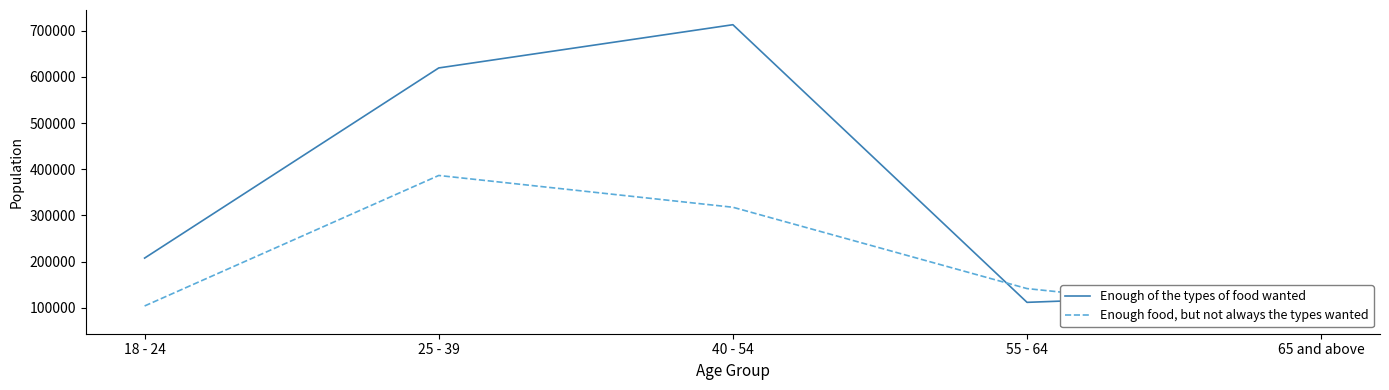

What is the spread (max minus min) of values at 18 - 24?

103696